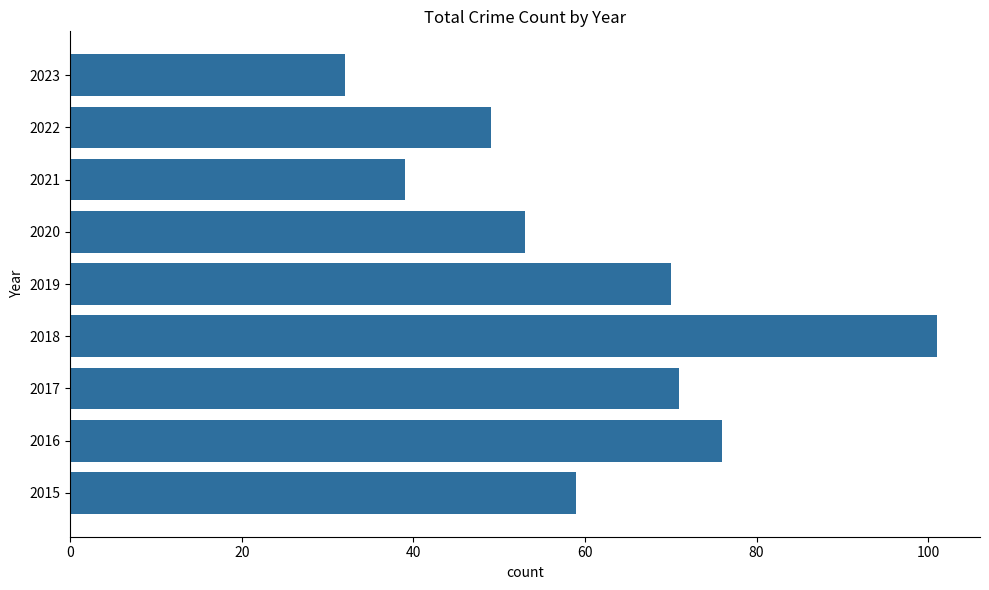

Reading bottom to top, transcribe all the data shown in this chart.

2015=59	2016=76	2017=71	2018=101	2019=70	2020=53	2021=39	2022=49	2023=32